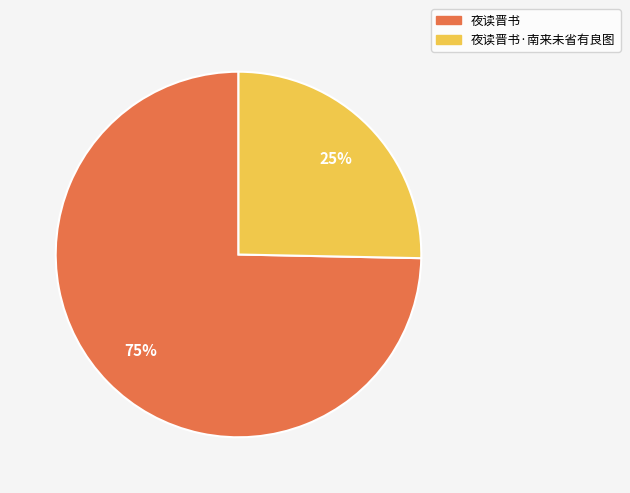

To the nearest percent, what is the average slice percentage?

50%